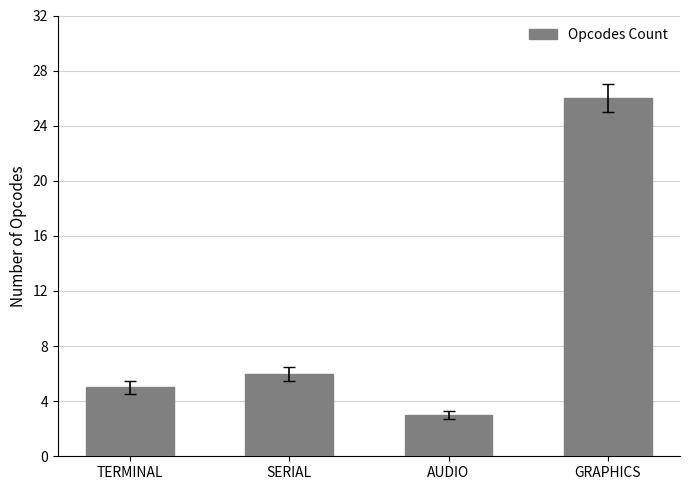

What is the change in value from SERIAL to AUDIO?

-3